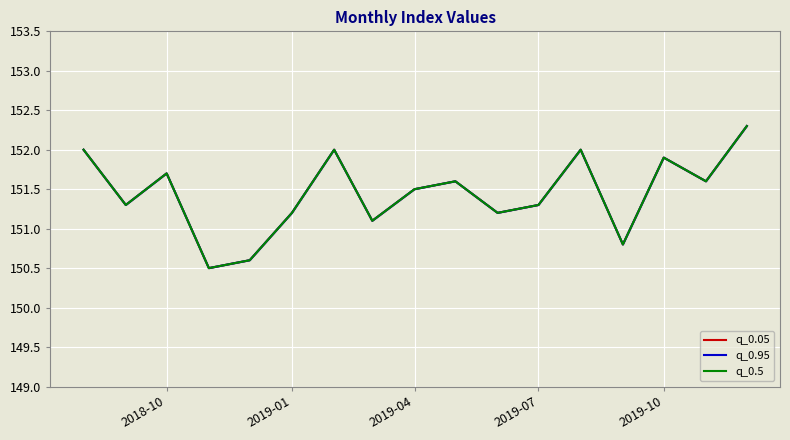

What is the value of the q_0.05 point at the 4th from the left?

150.5